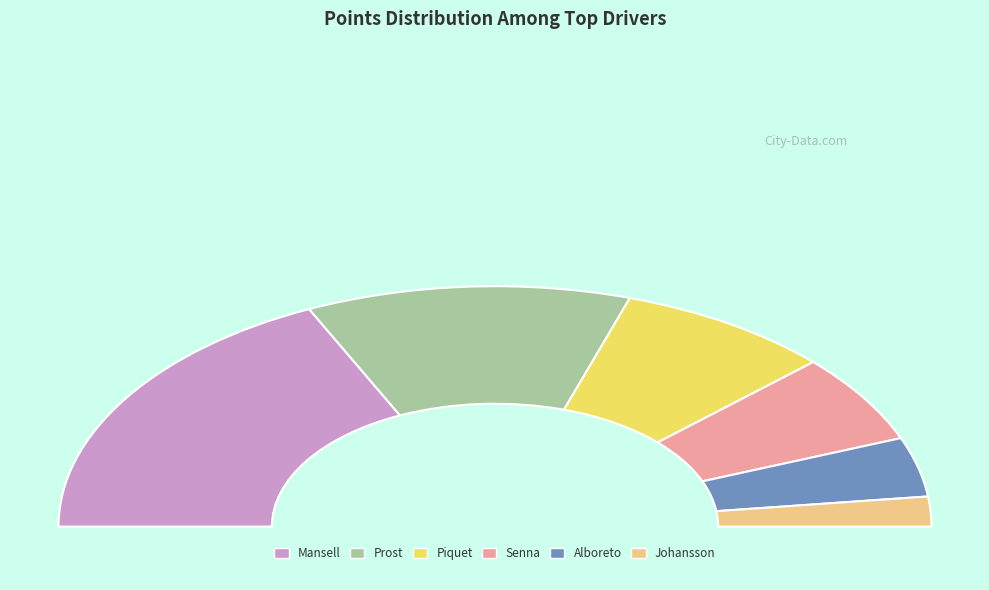

To the nearest percent, what is the average slice percentage?

17%